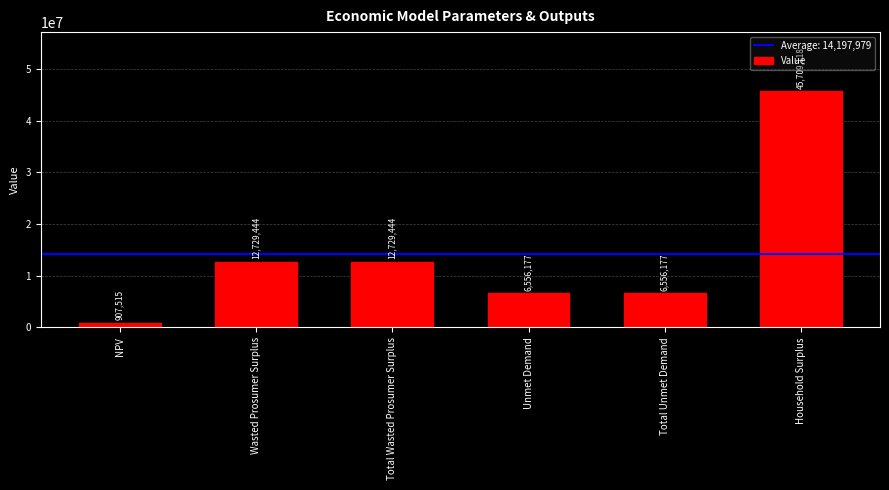

How many data points are less than 12729444?

3